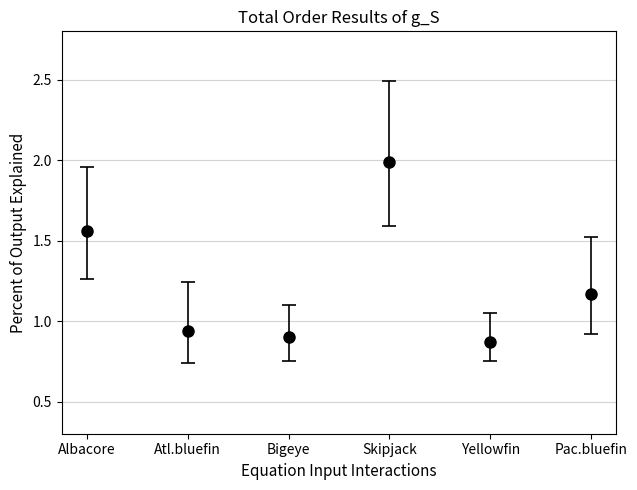

True or false: the data shows 0.3 at Bigeye.

False